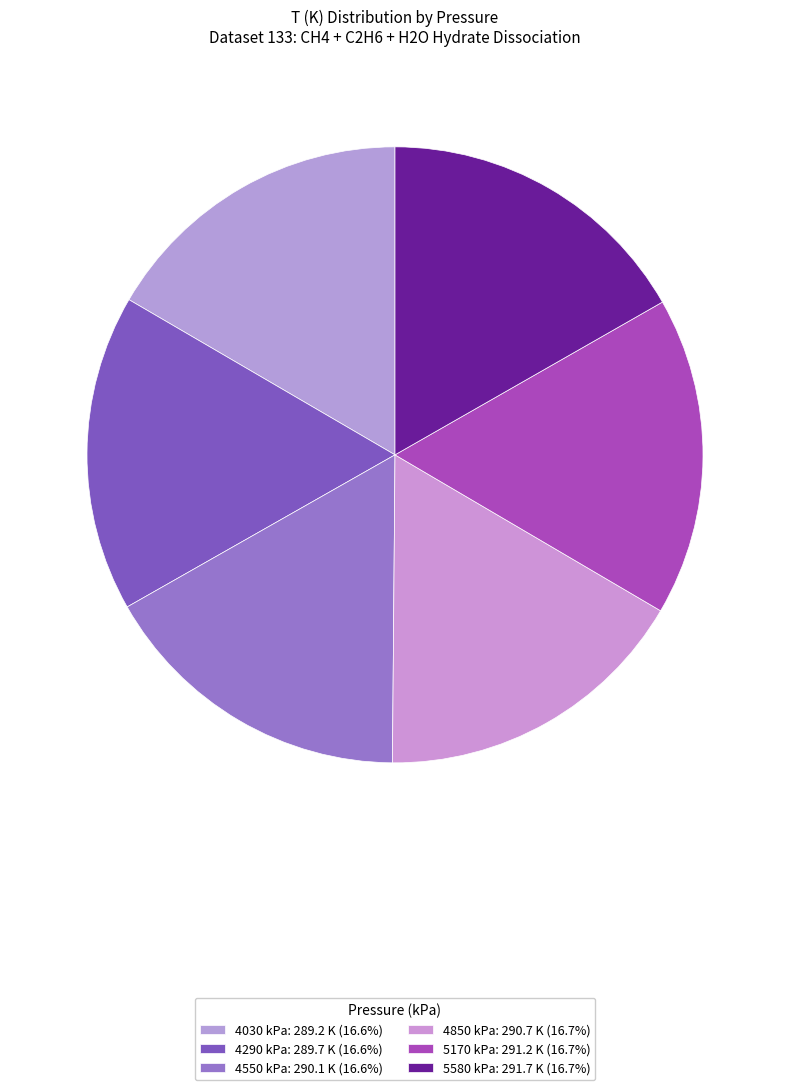

Count the number of slices in the pie.

6